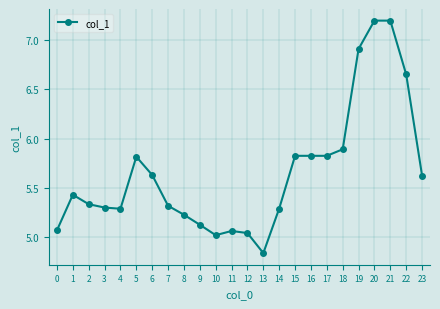

At which label is the value closest to 6?

18